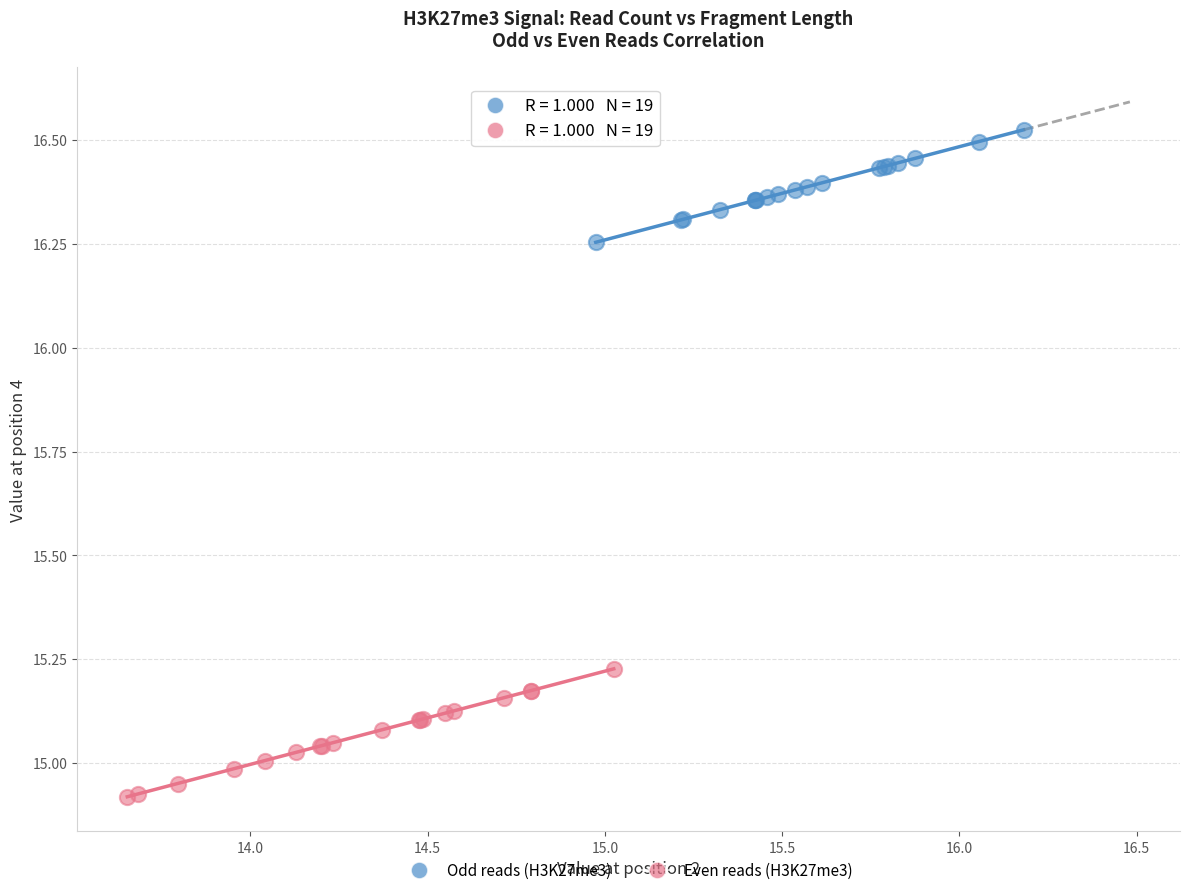

Which series reaches the minimum Y coordinate?

Even reads (H3K27me3)